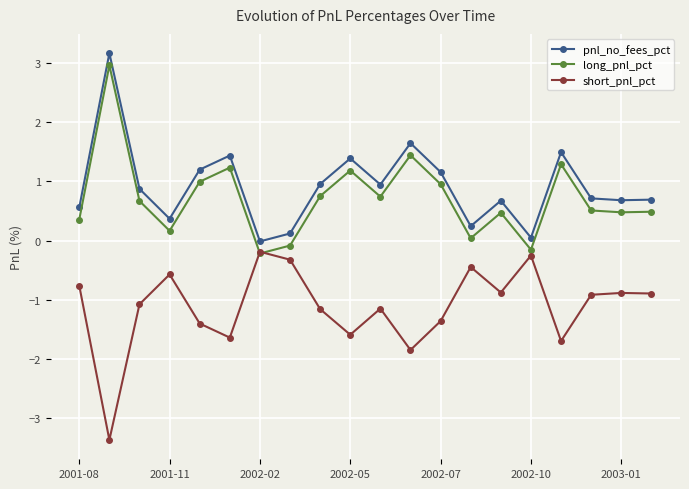

True or false: short_pnl_pct has more than 0 interior local peaks.

True